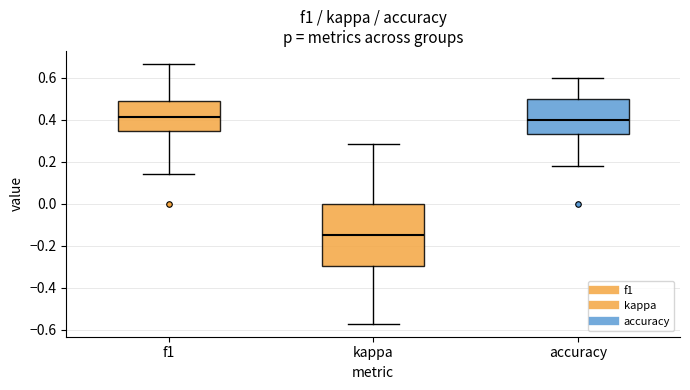

Comparing the boxes themselves (not the whiskers), which one is the tallest?

kappa